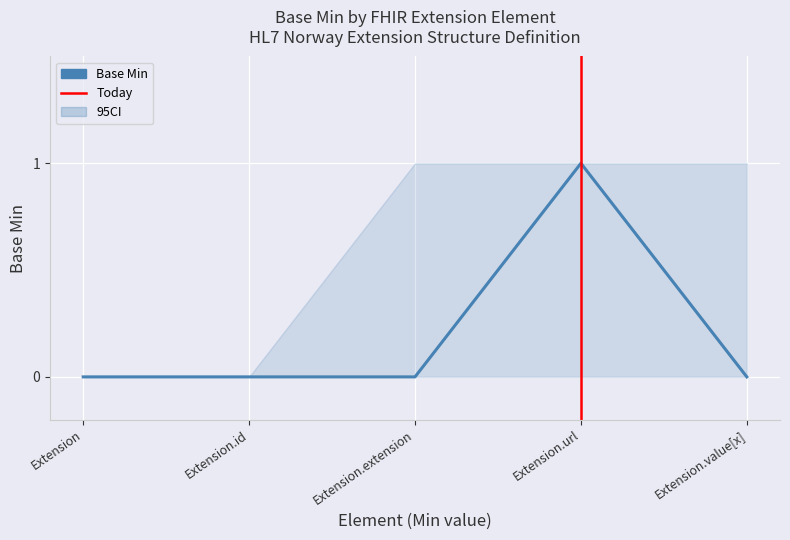

True or false: ci_upper and Base Min cross at least once.

False